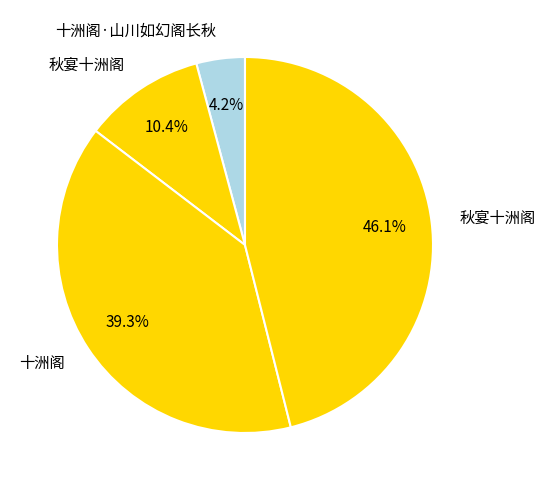

Count the number of slices in the pie.

4